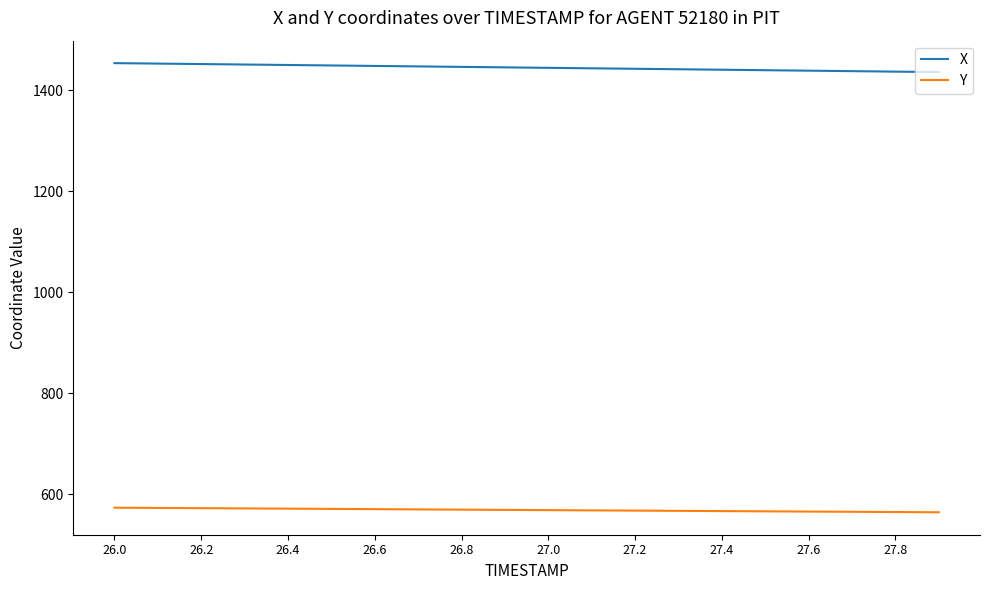

True or false: X and Y cross at least once.

False